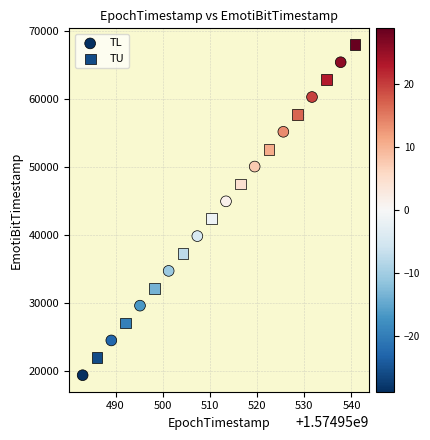

Which series contains the highest Y value?

TU